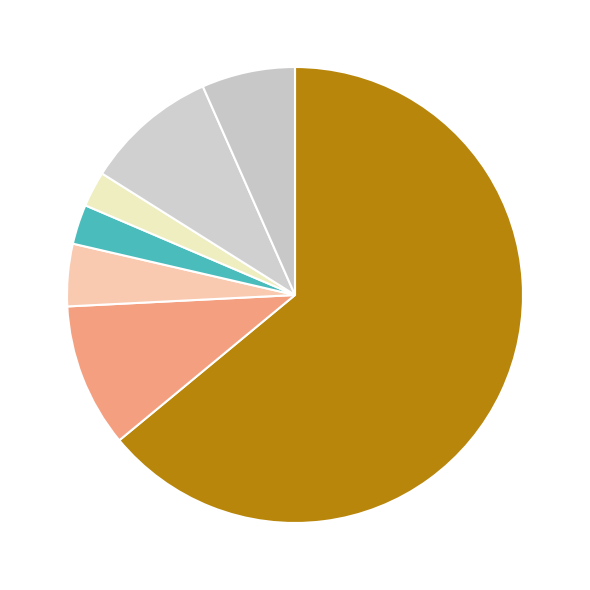

Count the number of slices in the pie.

7